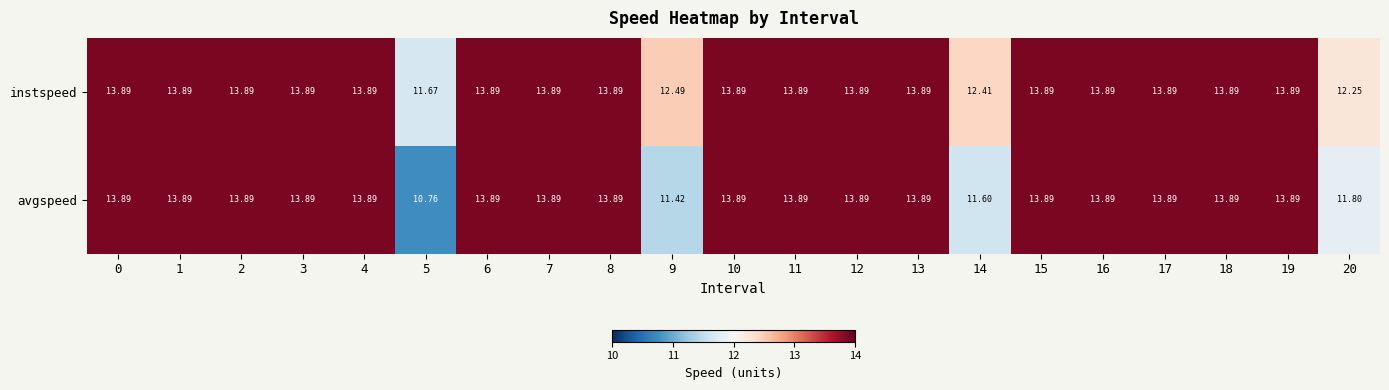

Which series has the largest total across all categories?

instspeed